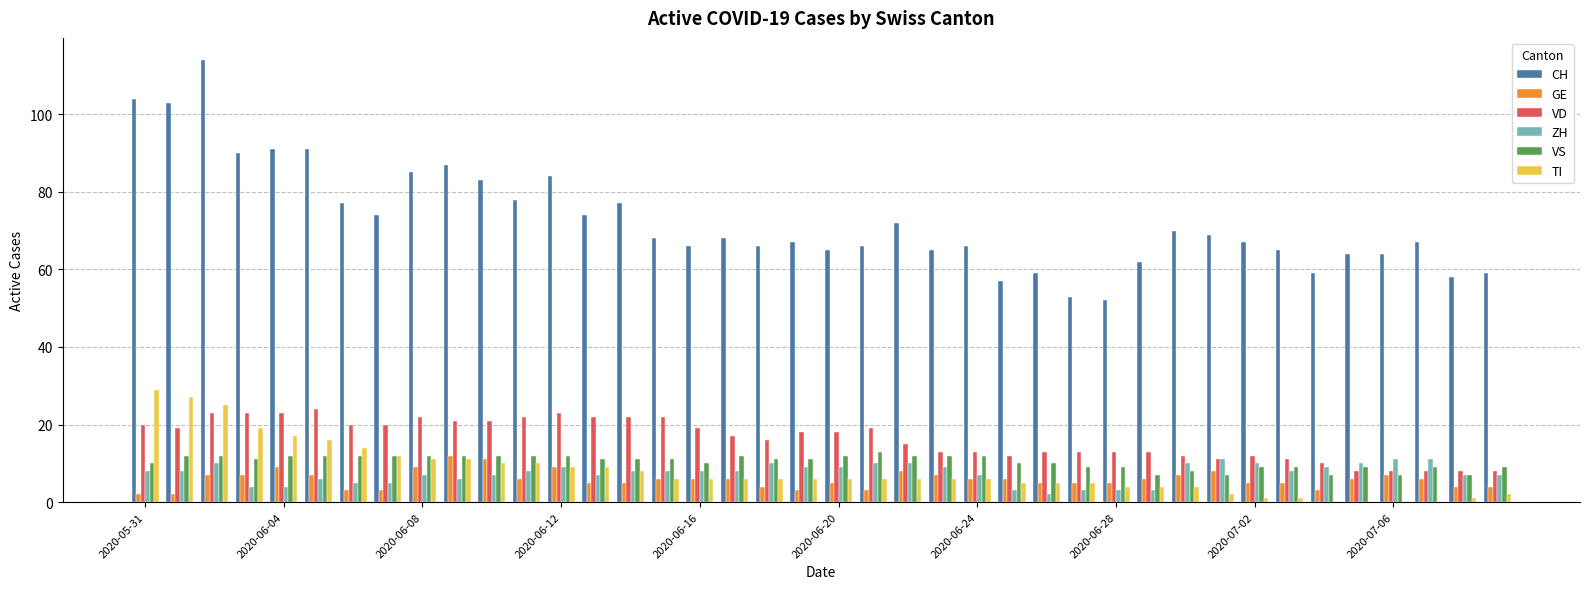

What is the sum of all VD values?

655